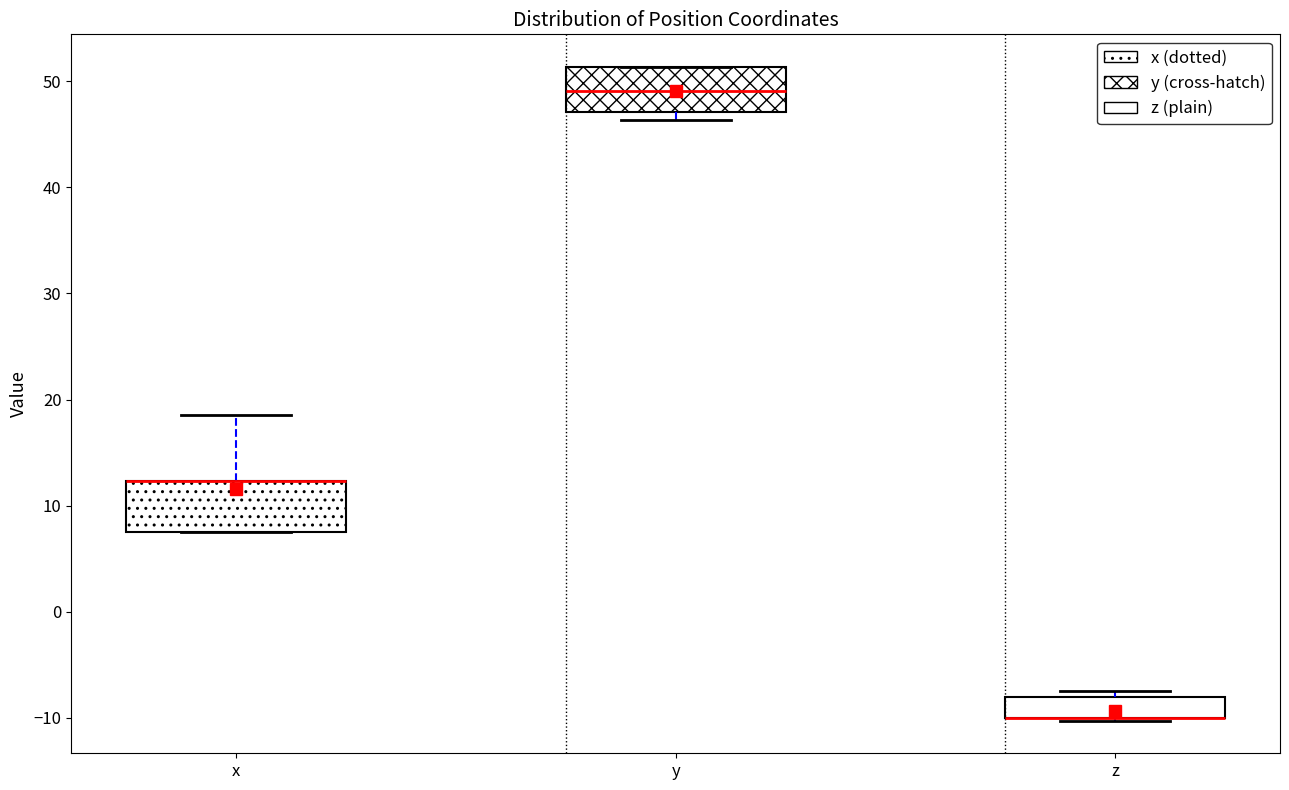

Reading left to right, read every box against the y-axis: the position of its median line, the range the box covers, and the ends of its whiskers. The values are not printed on the chart, so give them approximately, as read against the axis.

x: median 12 (drawn on the box's upper edge), box 8 to 12, whiskers 8 to 19
y: median 49, box 47 to 51, whiskers 46 to 51
z: median -10 (drawn on the box's lower edge), box -10 to -8, whiskers -10 to -7